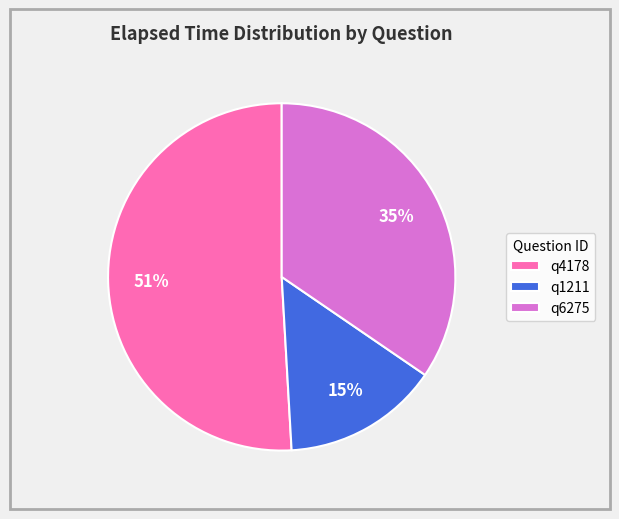

What is the smallest slice in the pie chart?

q1211